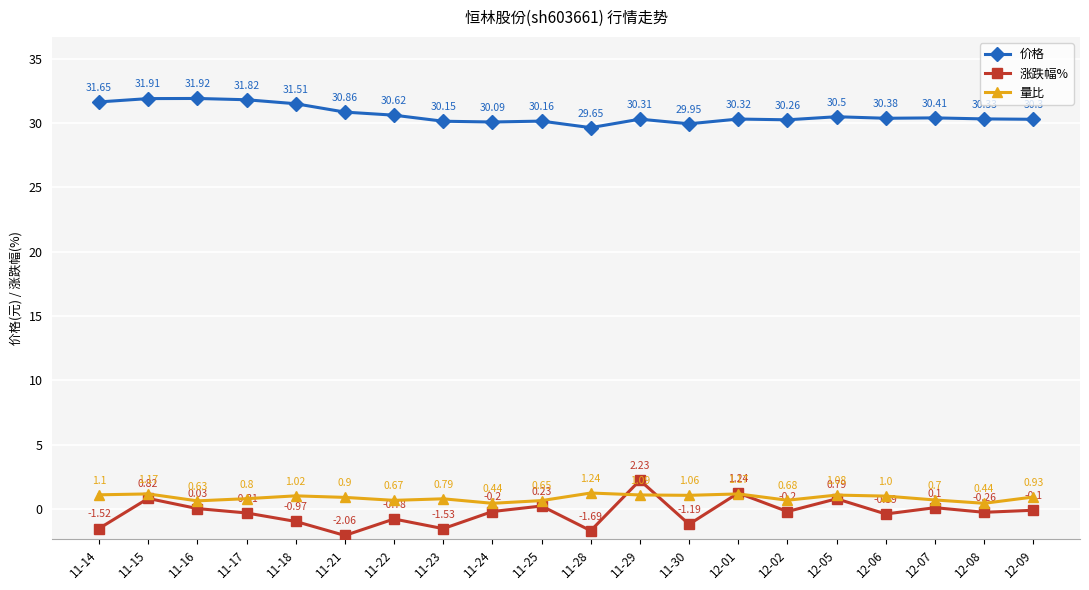

Where is the first local minimum for 涨跌幅%?

11-21